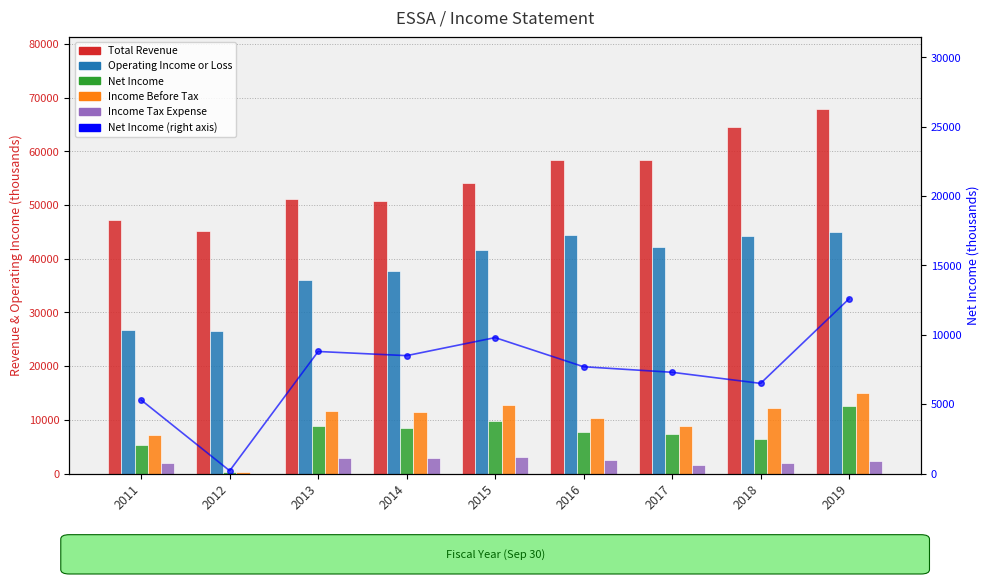

List the labels in order of Total Revenue value, smallest first.

2012, 2011, 2014, 2013, 2015, 2017, 2016, 2018, 2019